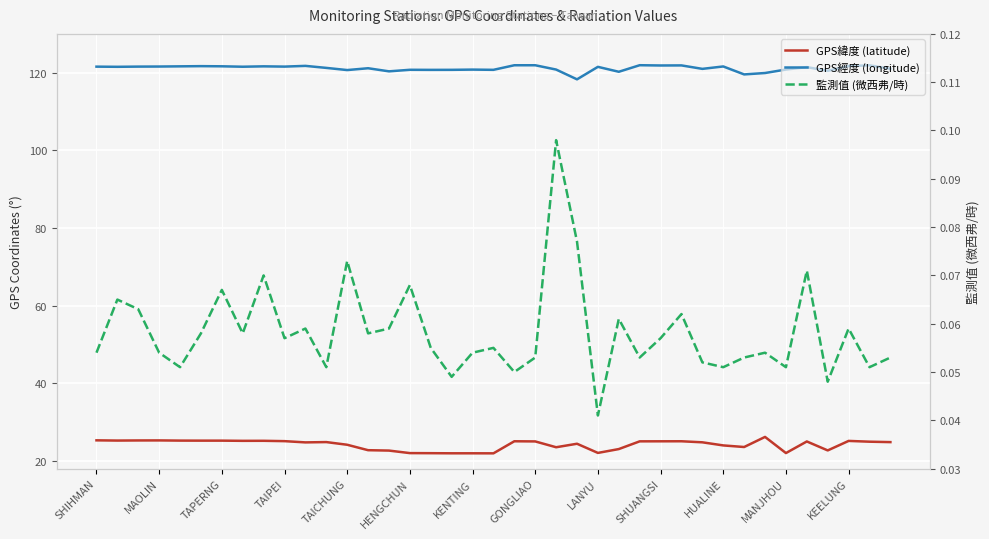

What is the approximate value of 監測值 (微西弗/時) at 23?

0.1